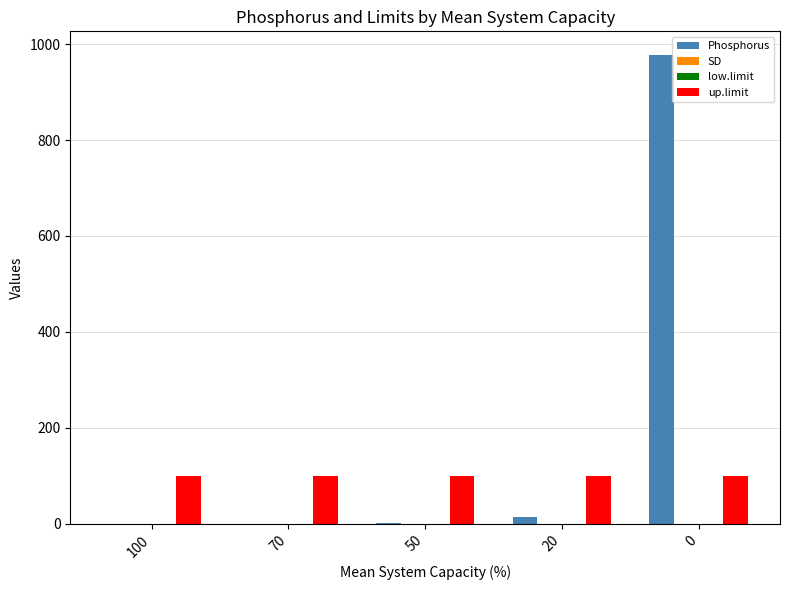

How many series are shown in this chart?

4